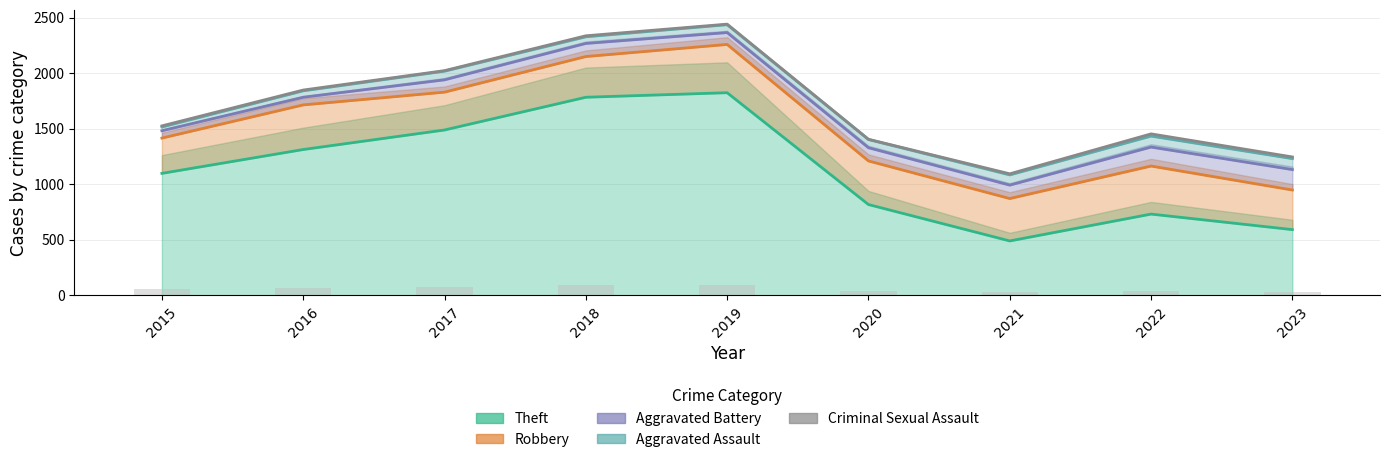

What is the maximum value shown in the chart?

1825